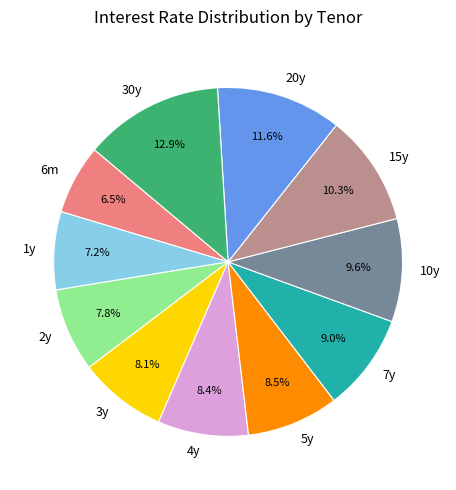

To the nearest percent, what is the difference between the largest and smallest slice percentages?

6%